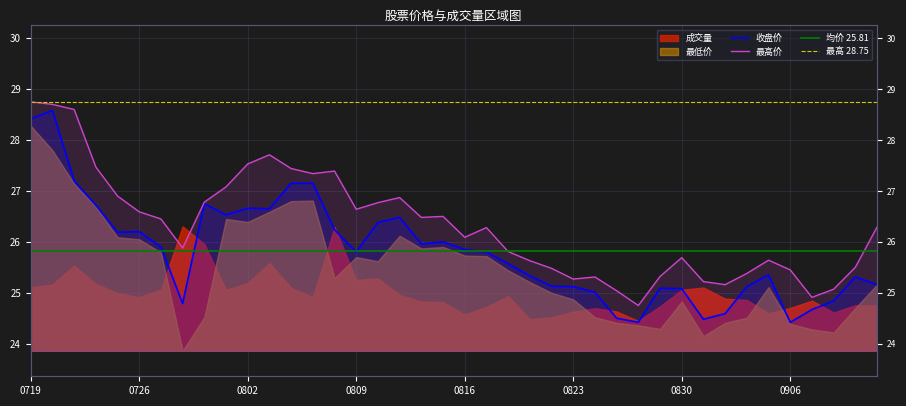

What is the sum of all 收盘价 values?

1032.6